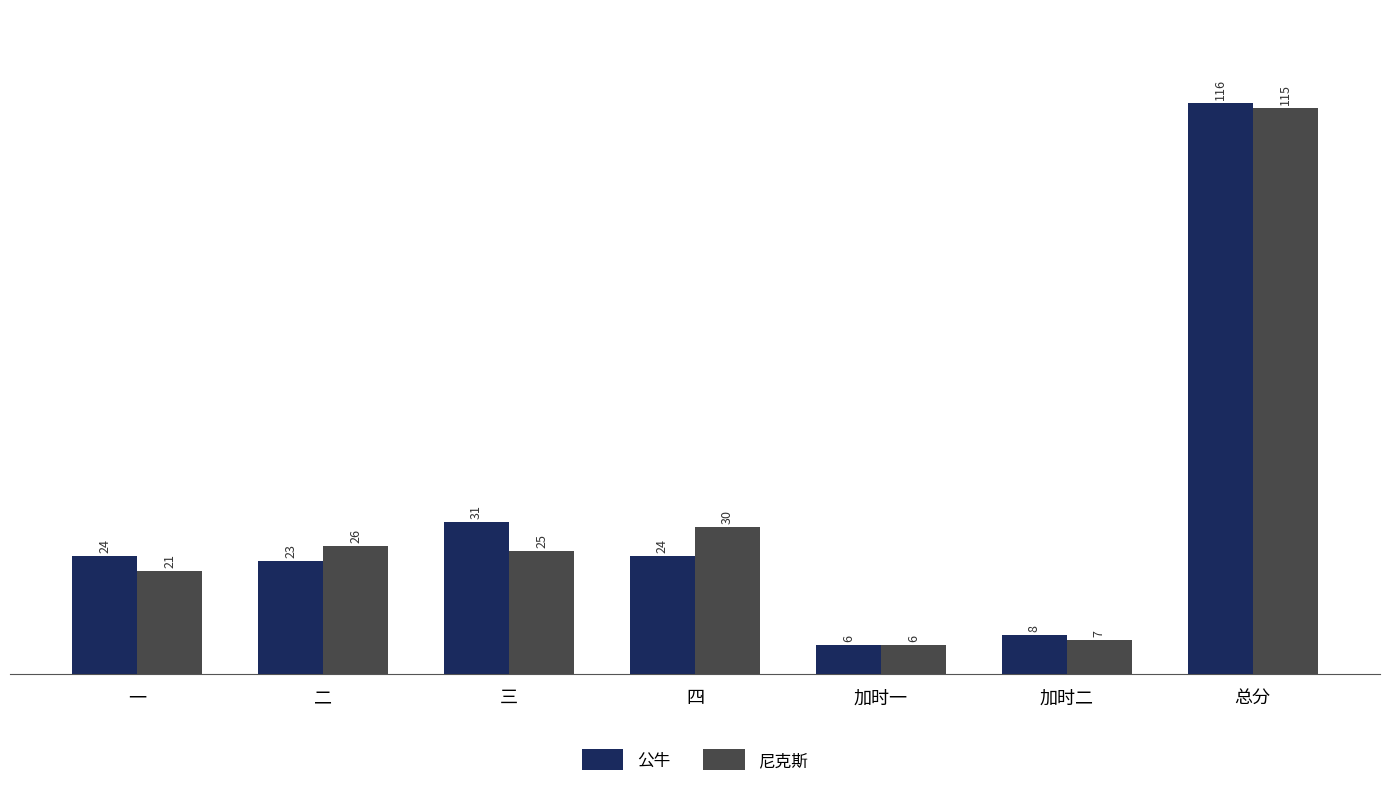

Reading left to right, what are all the values shown in this chart?

公牛: 24	23	31	24	6	8	116
尼克斯: 21	26	25	30	6	7	115